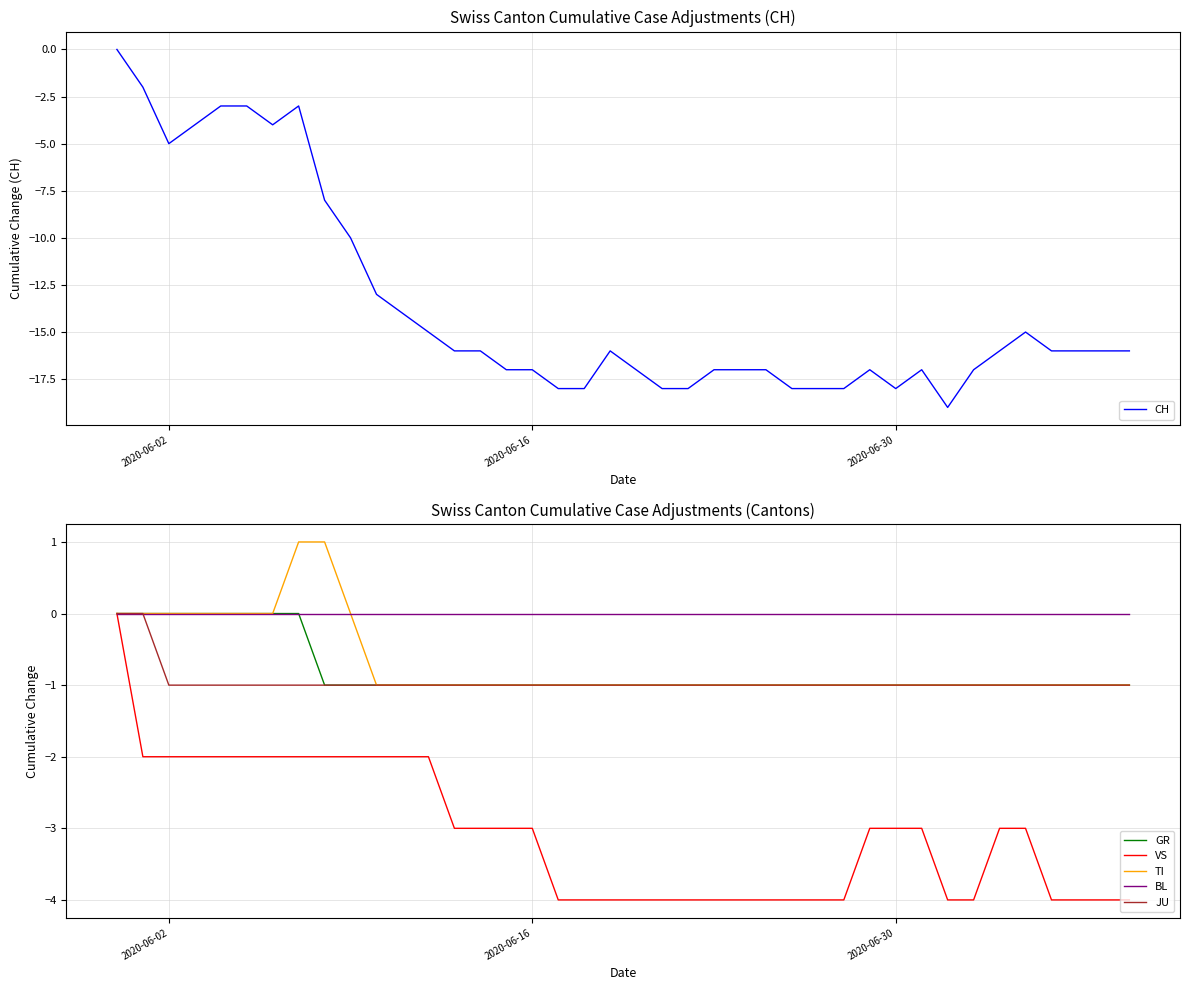

Does the chart have visible grid lines?

Yes